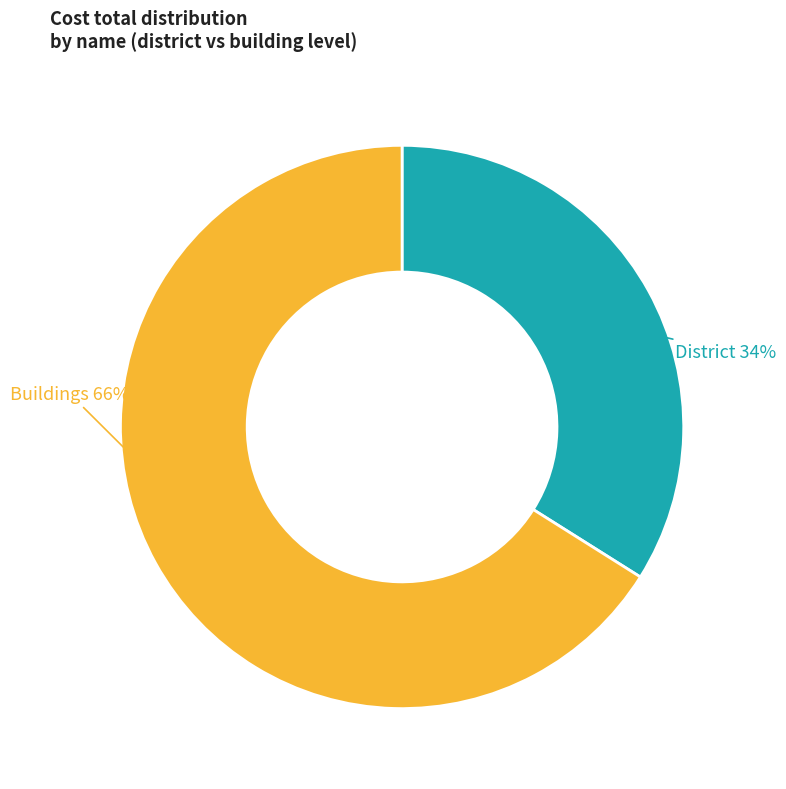

Do District and Buildings together represent more than half of the pie?

Yes